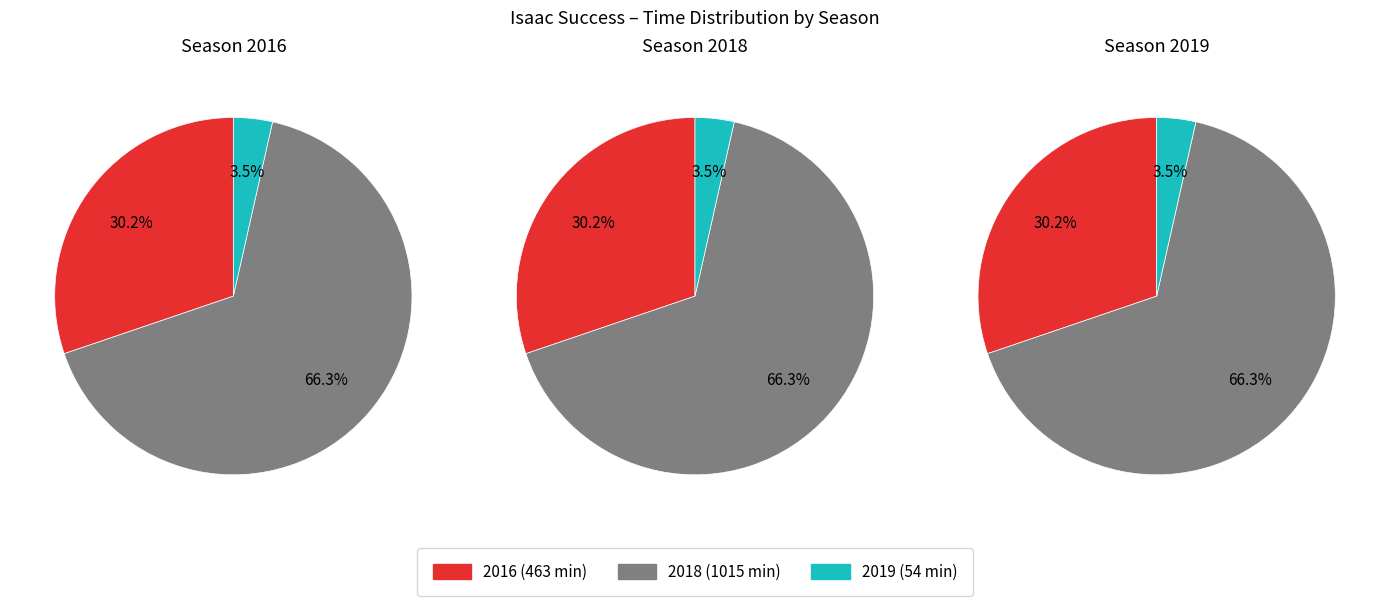

To the nearest percent, what is the combined percentage of games and time?

100%